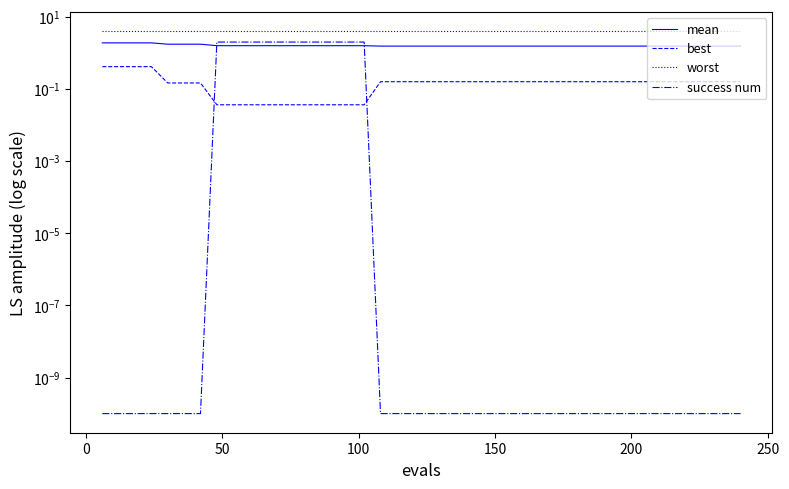

What are all the series names shown in the legend?

mean, best, worst, success num